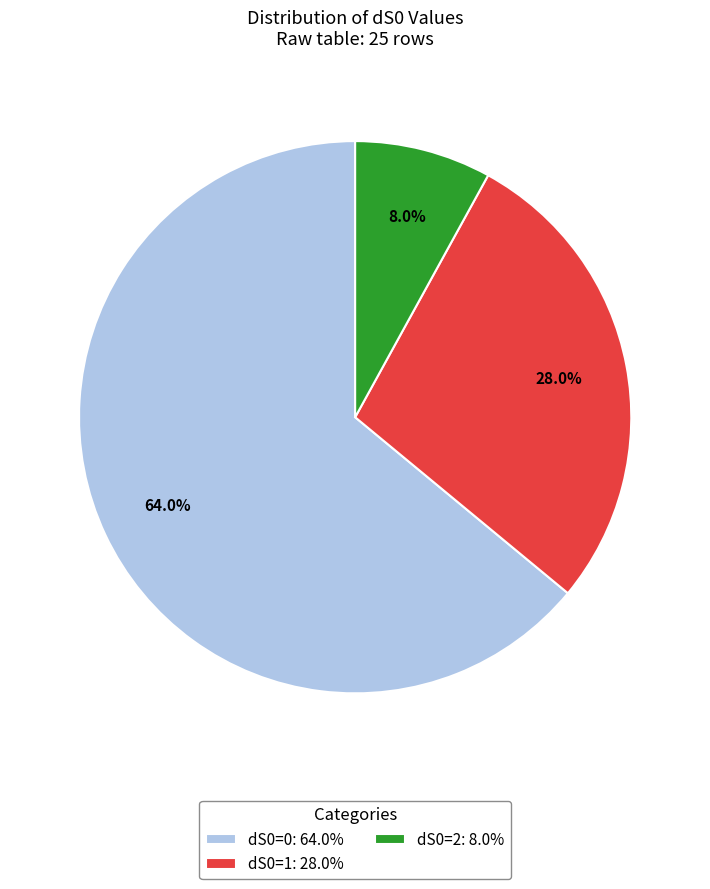

Which category has the biggest portion of the pie?

dS0=0